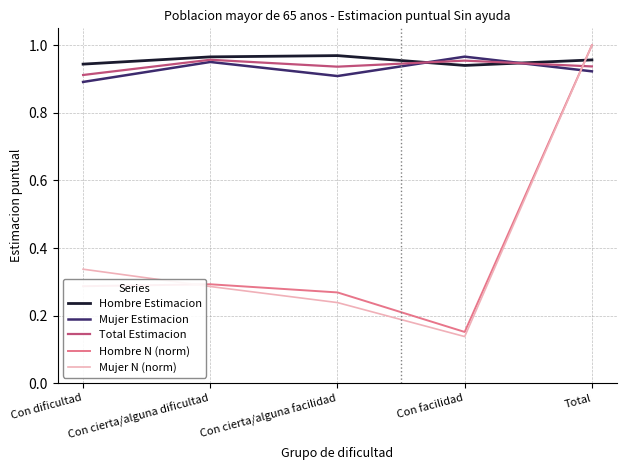

Which series ends up on top after the final intersection of Total Estimacion and Mujer Estimacion?

Total Estimacion